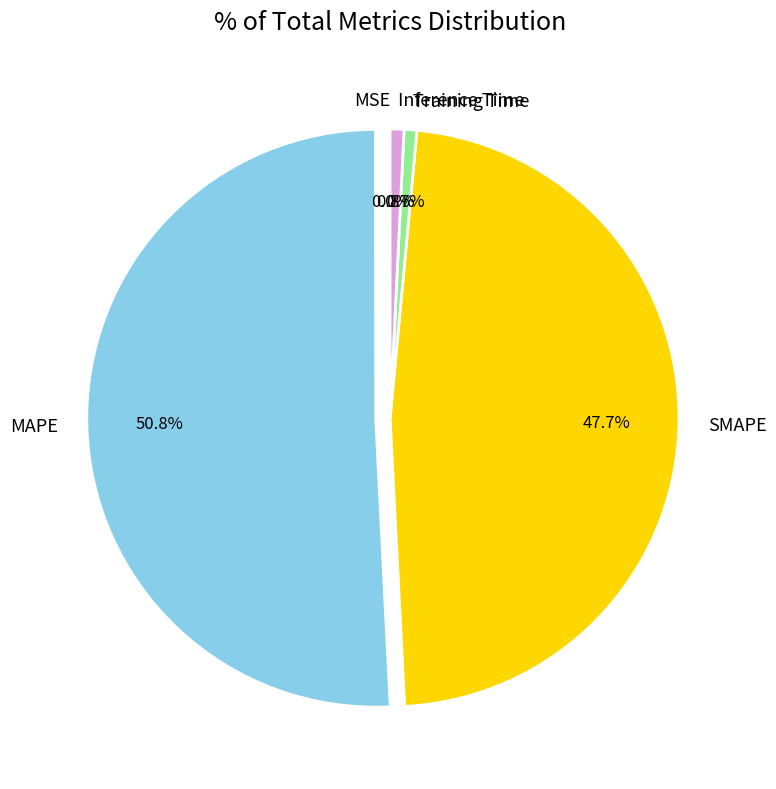

Which has a higher value, SMAPE or MAPE?

MAPE